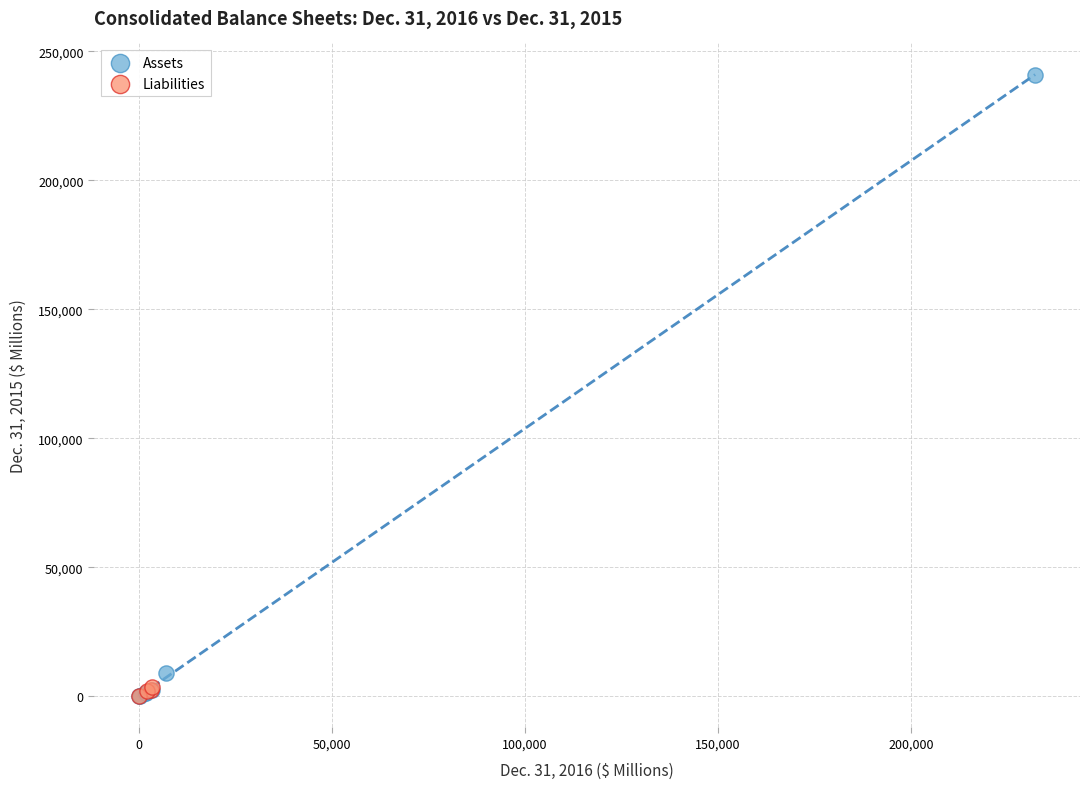

Which series has the widest spread of Y values?

Assets